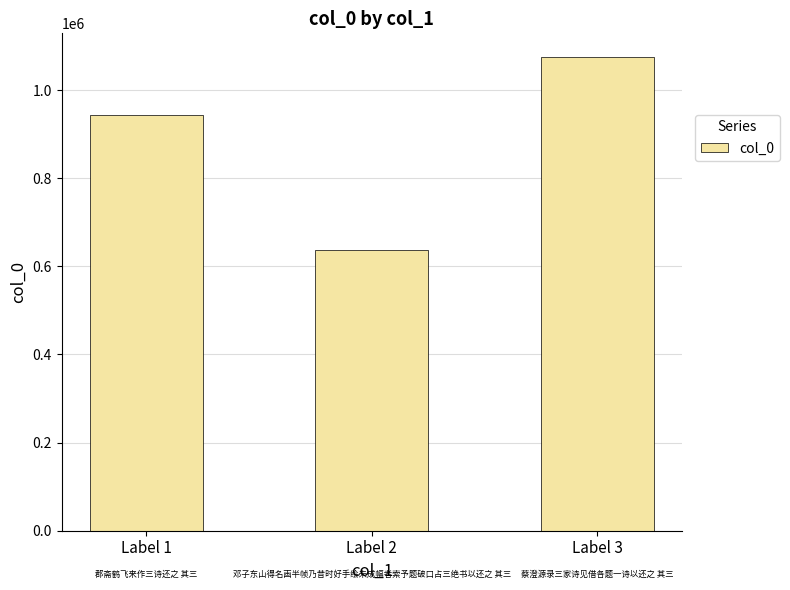

How many series are shown in this chart?

1